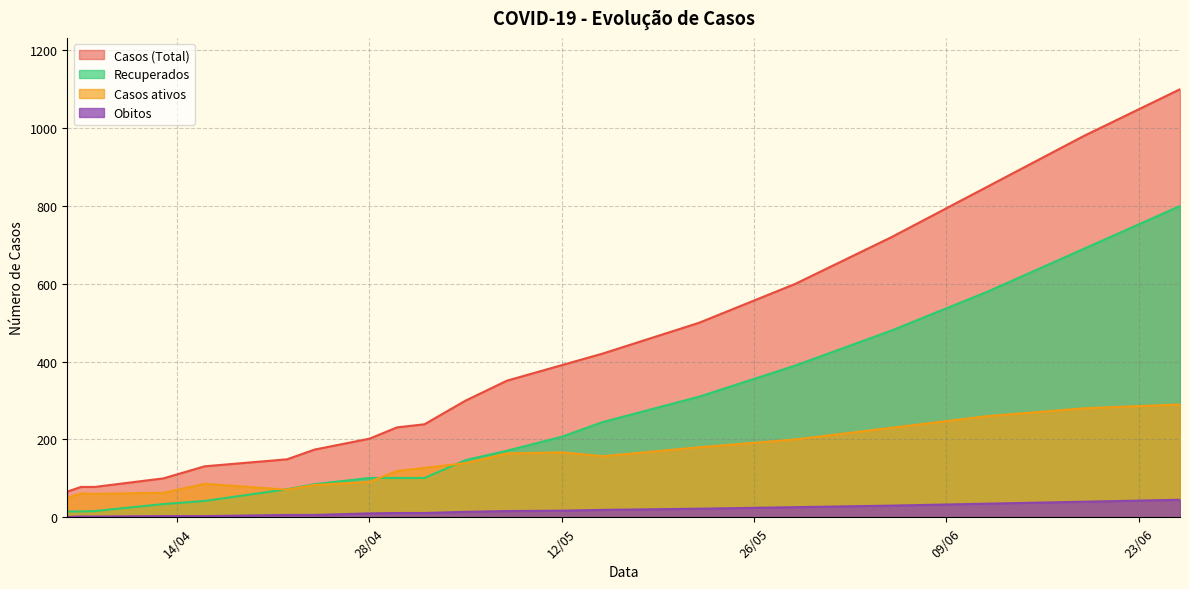

Does the chart have visible grid lines?

Yes